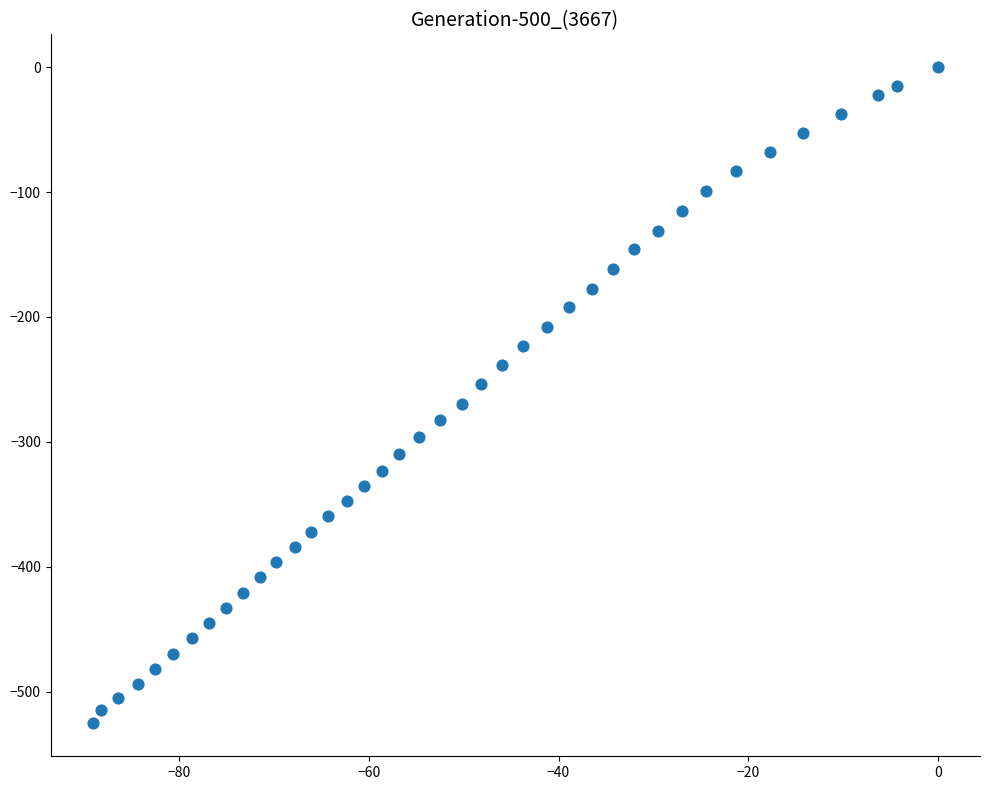

What is the range of Y values (max minus min)?

525.5